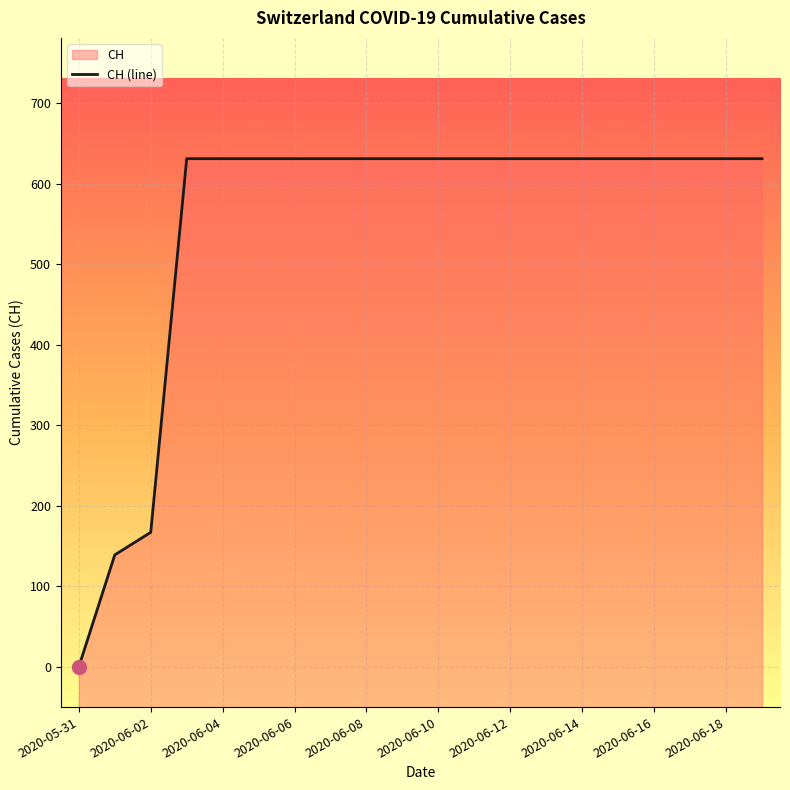

Which label corresponds to the smallest value in the chart?

2020-05-31